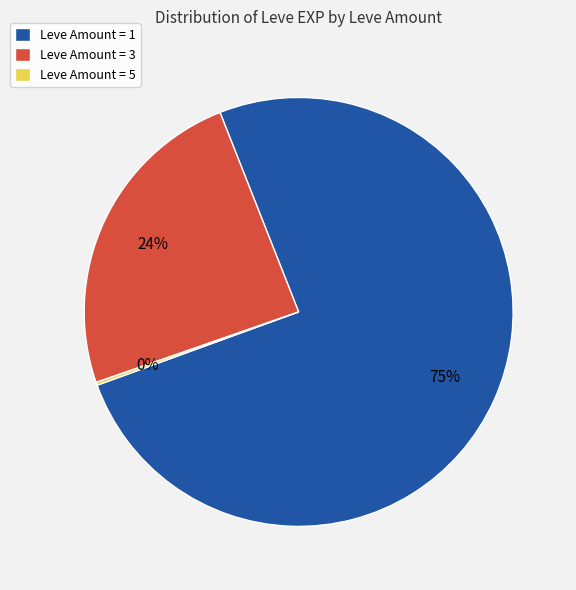

Approximately how many times larger is the value at Leve Amount = 1 compared to Leve Amount = 3?

3.1